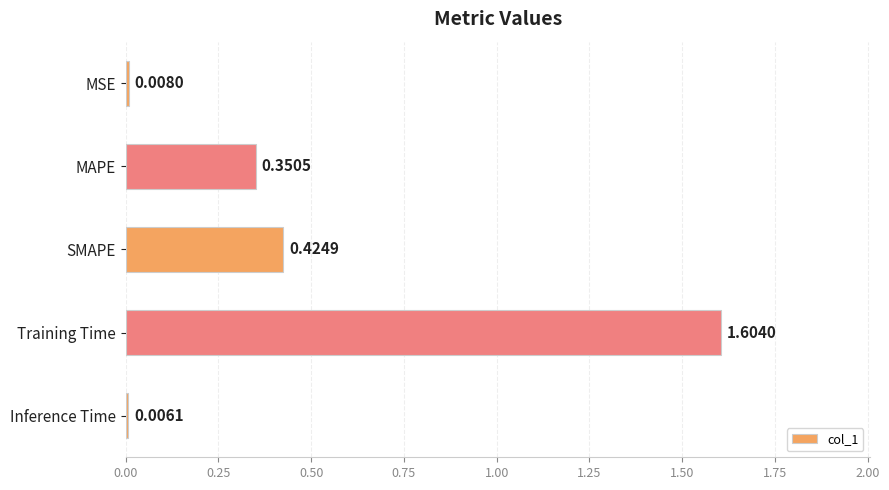

List the labels in order of value, largest first.

Training Time, SMAPE, MAPE, MSE, Inference Time